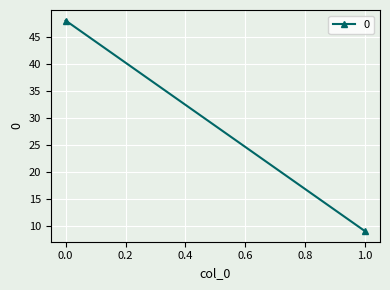

What is the ratio of the value at 1 to the value at 0?

0.2